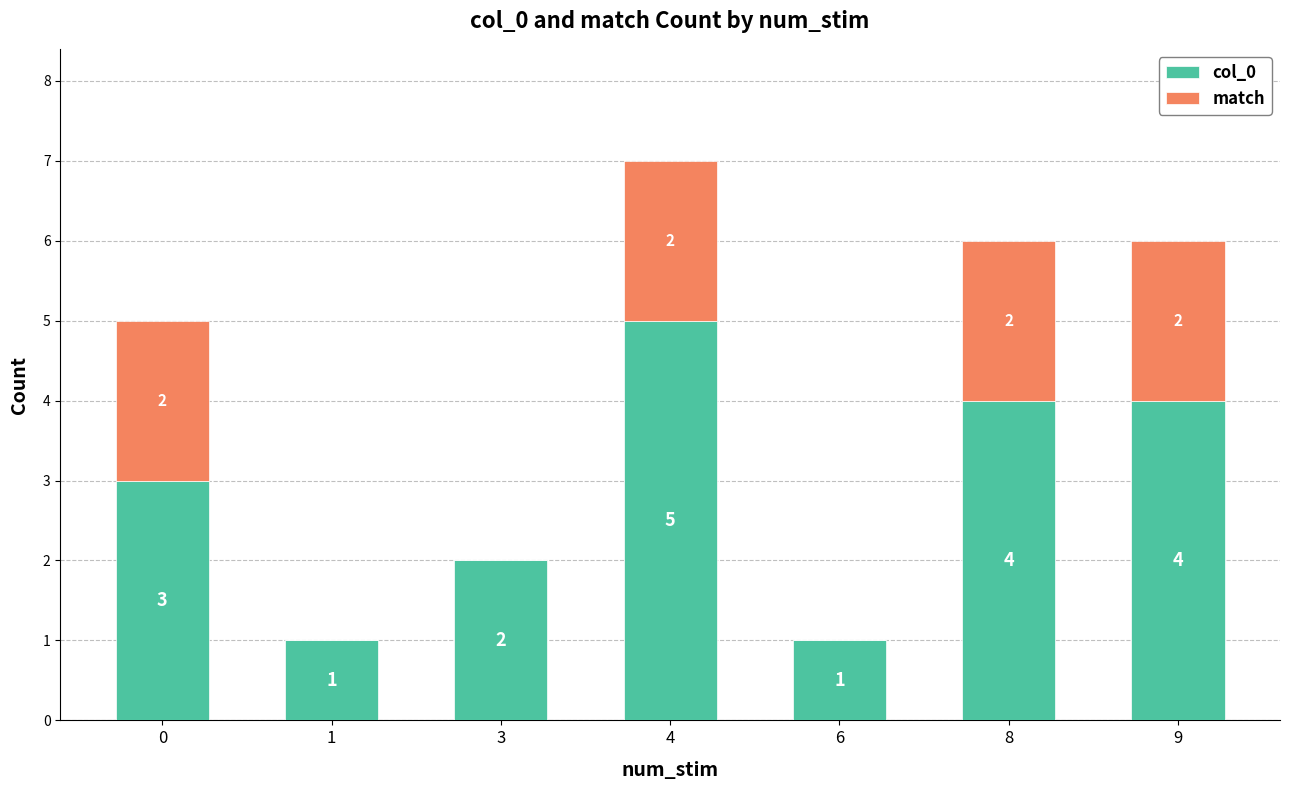

What are all the series names shown in the legend?

col_0, match